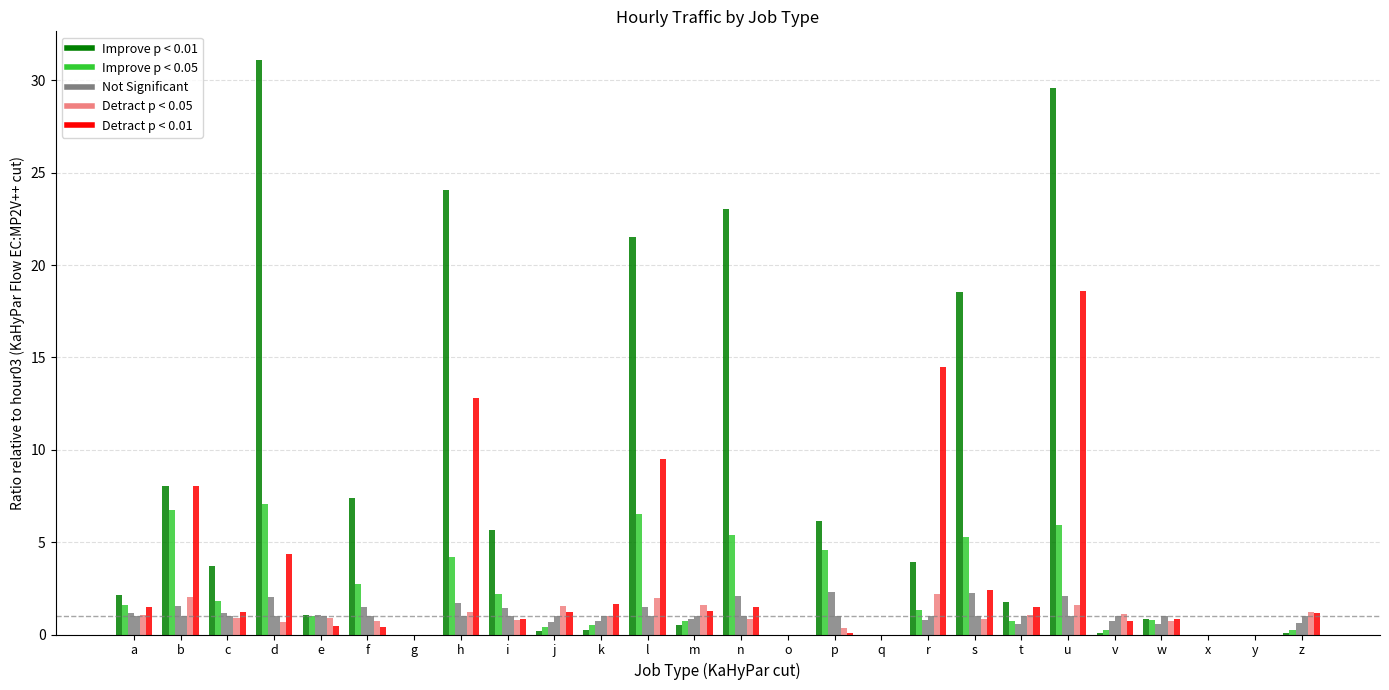

At which label does Detract p < 0.01 first exceed 2?

b